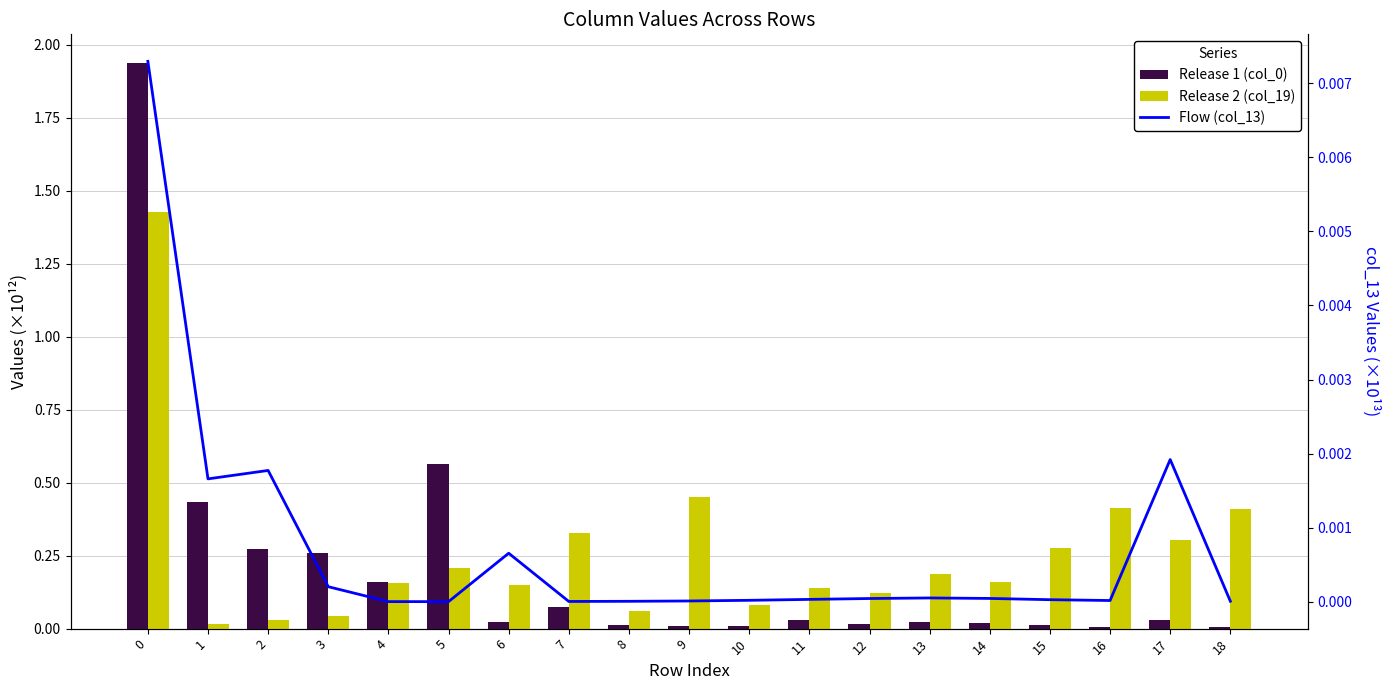

What is the difference between the col_0 values at 3 and 12?

0.2